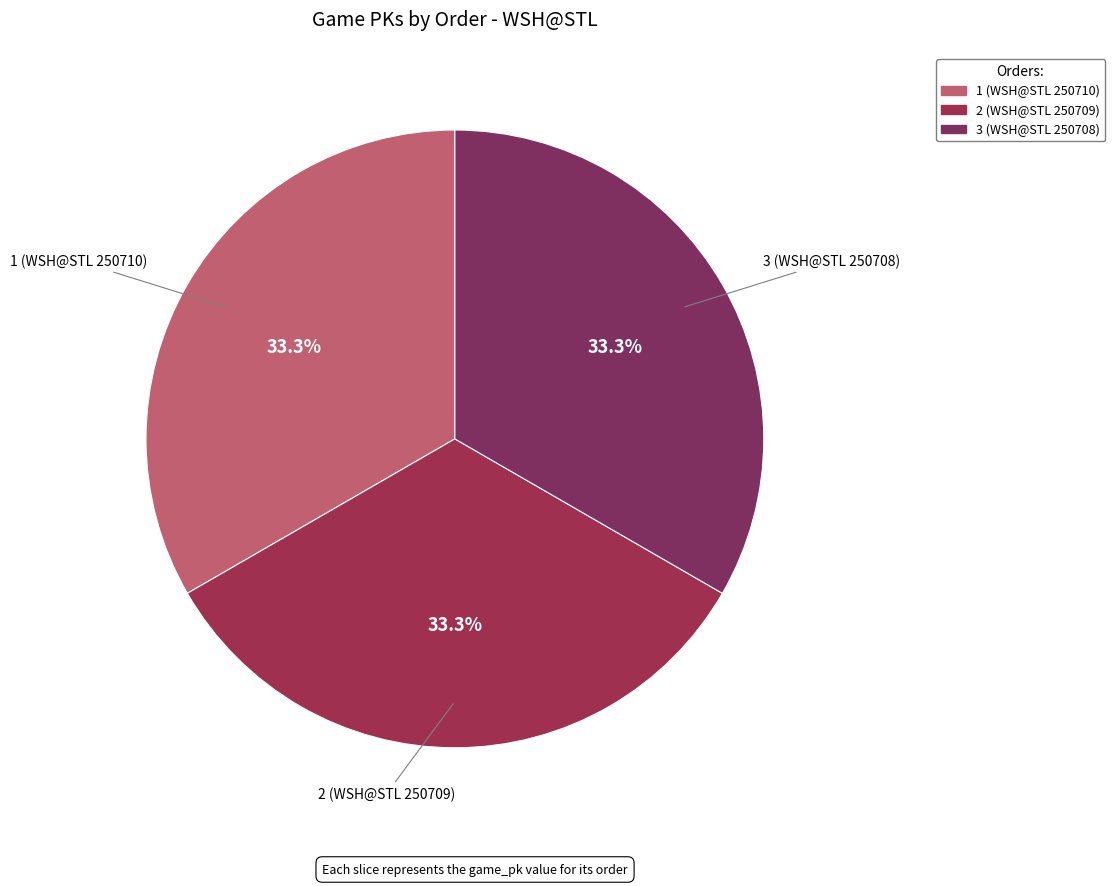

Is it true that 2 (WSH@STL 250709) is 33% of the pie?

True